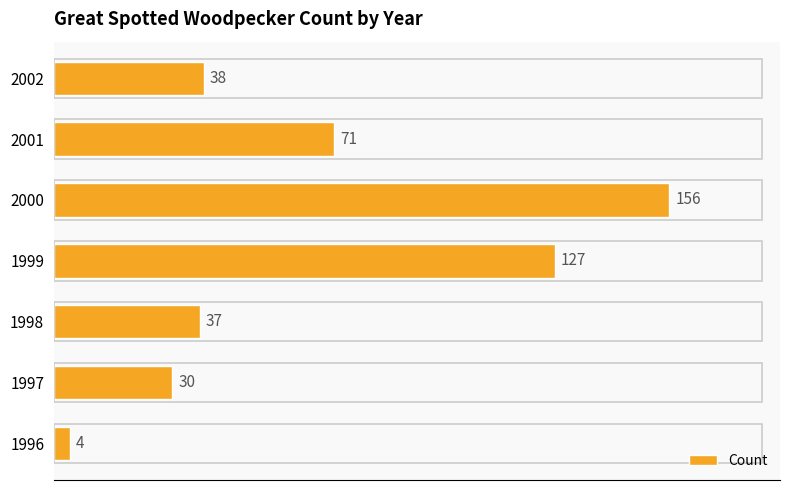

Rank the categories by value from highest to lowest.

2000, 1999, 2001, 2002, 1998, 1997, 1996